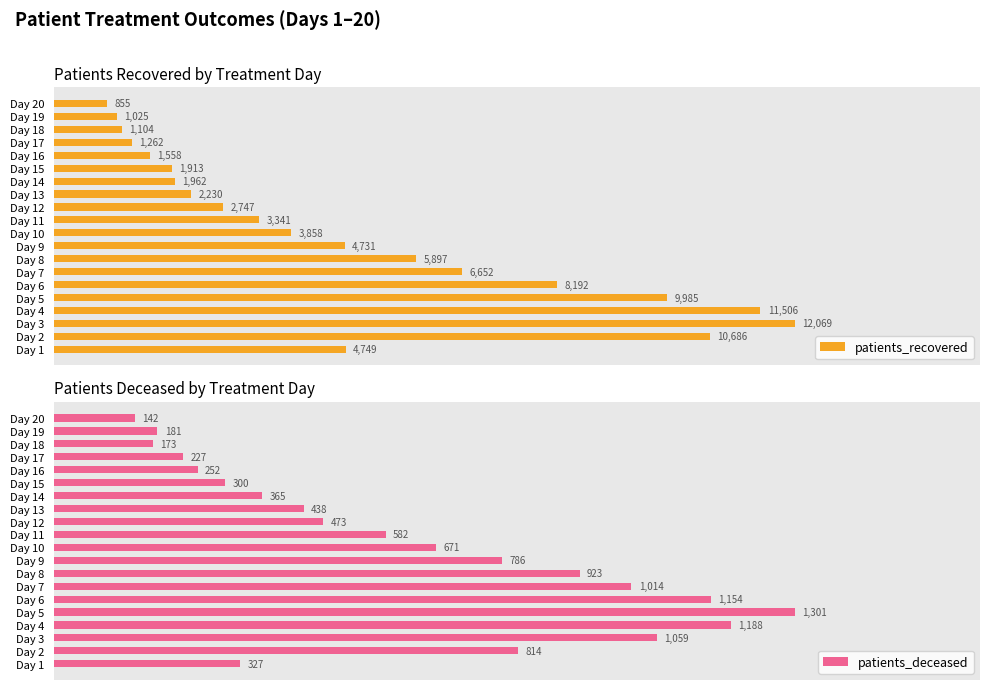

How many groups of bars are there?

20